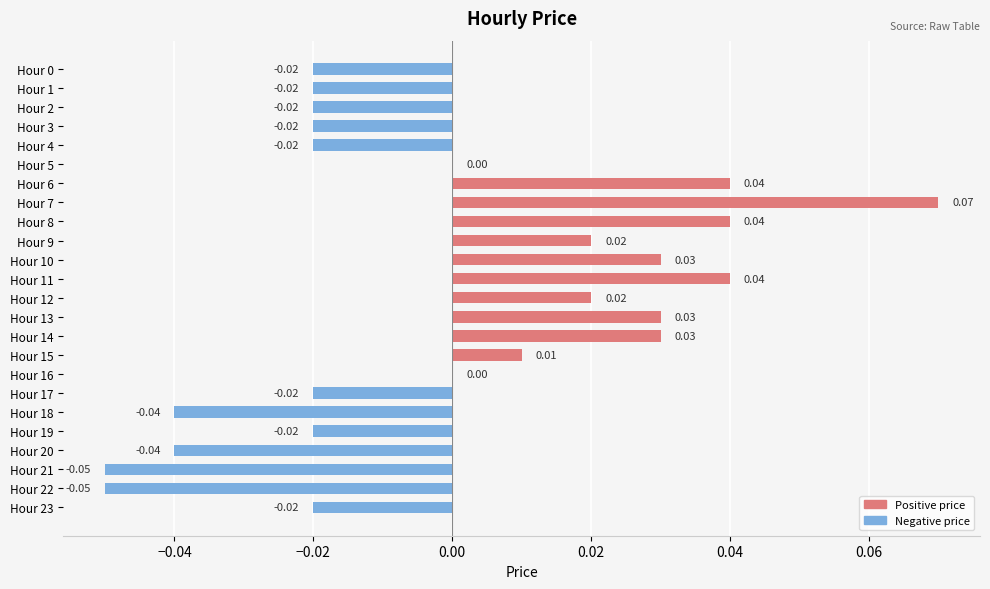

How many data points does each series have?

24